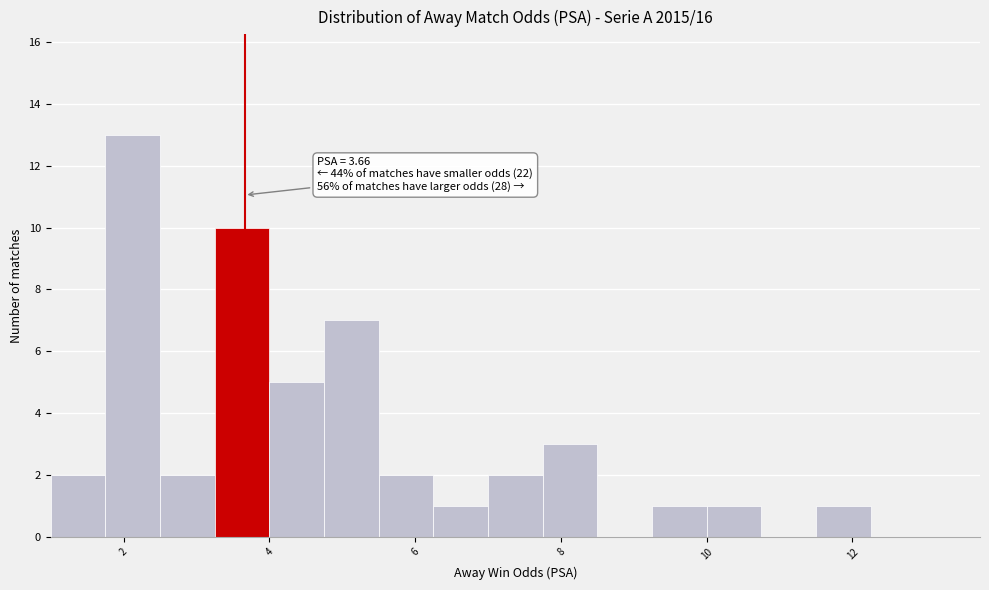

Around what value on the x-axis is the tallest bar? Give the approximate position of its centre, as read against the axis.

2.2